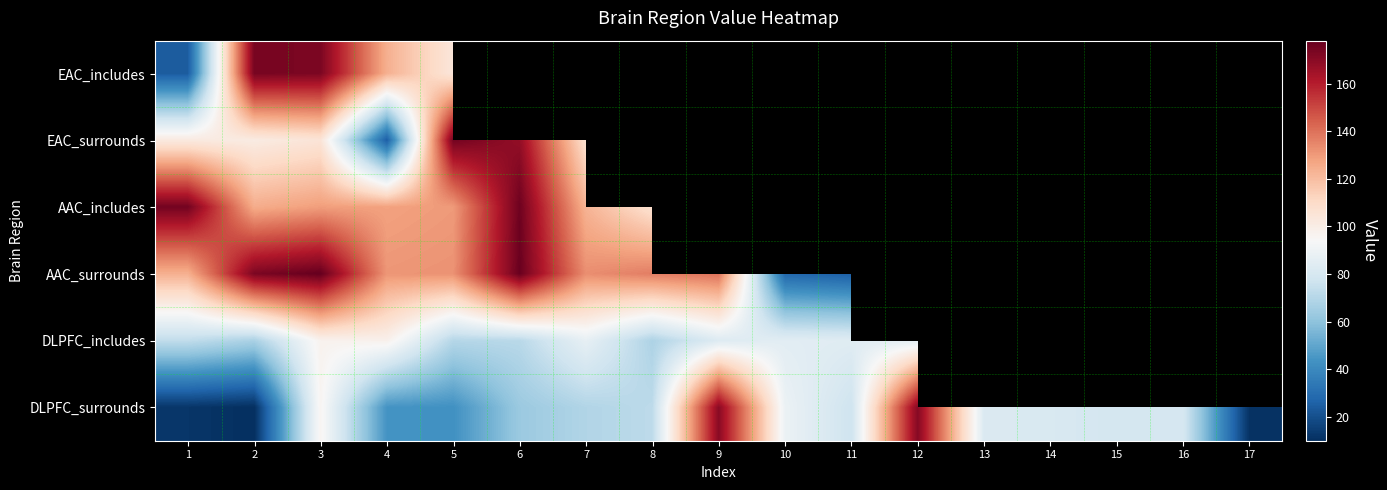

Which series changed the most between 11 and 13?

DLPFC_surrounds